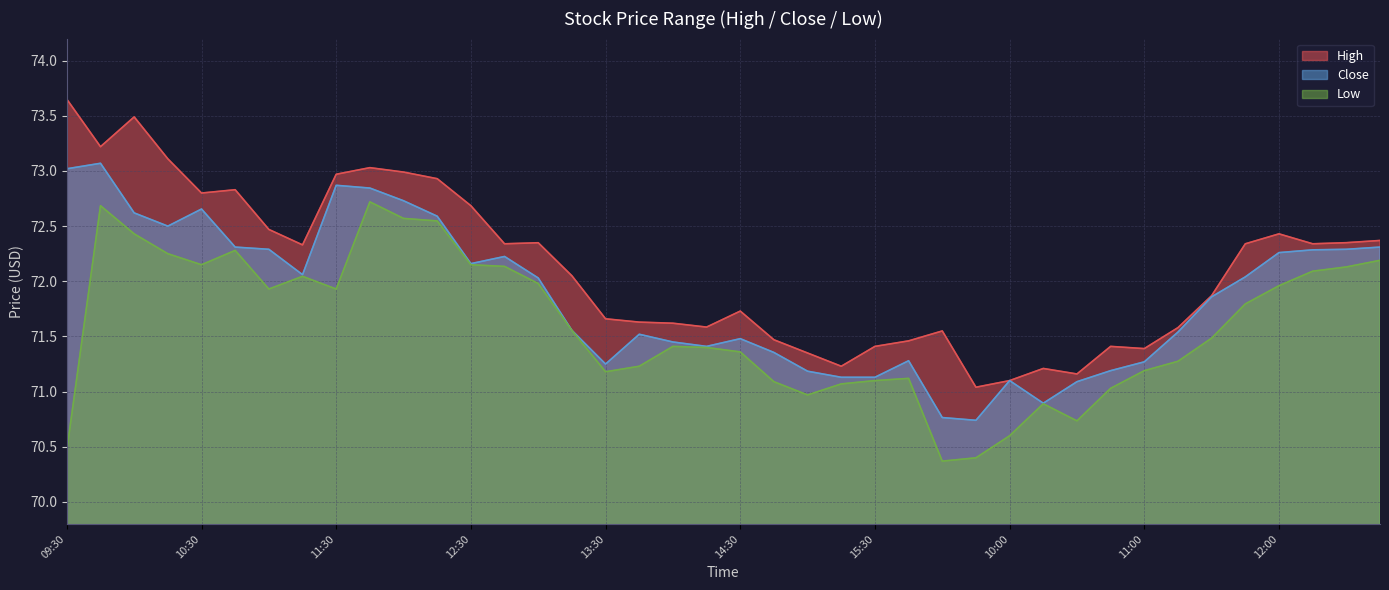

How many lines are shown in the chart?

3